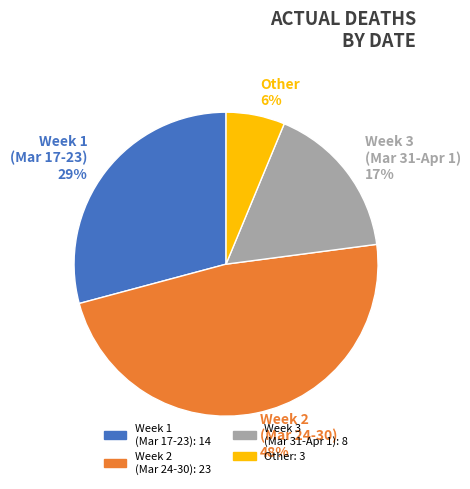

How many segments does this pie chart have?

4